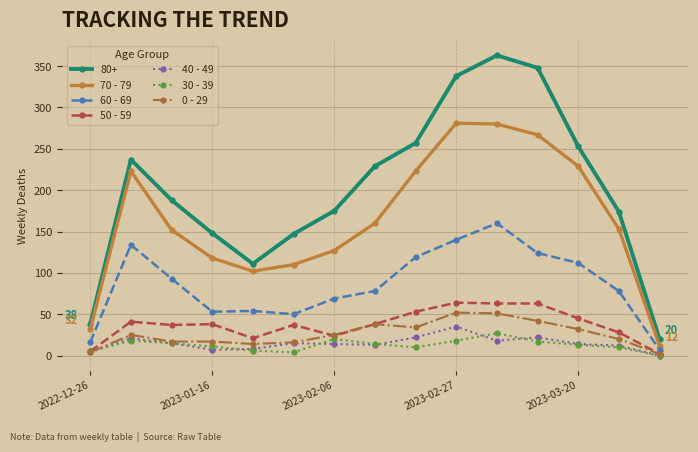

True or false: 50 - 59 and 70 - 79 cross at least once.

False